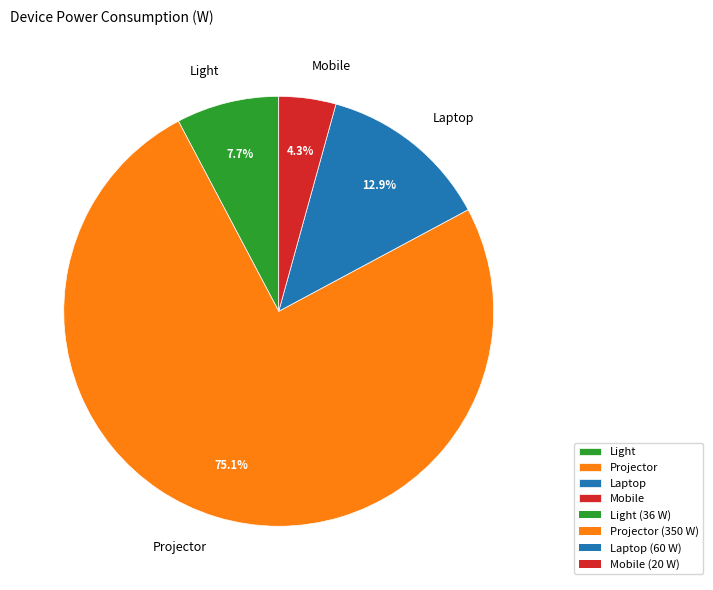

How many slices are in this pie chart?

4